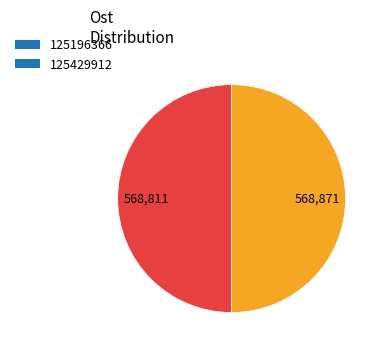

Approximately how many times larger is the value at 125429912 compared to 125196366?

1.0